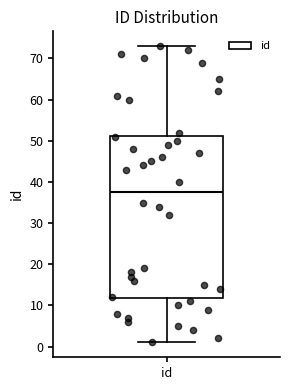

Transcribe this box plot: give where the median line is, the range the box spans, and where the two whiskers end, as read against the y-axis. The values are not printed on the chart, so give them approximately, as read against the axis.

median 38, box 12 to 51, whiskers 1 to 73